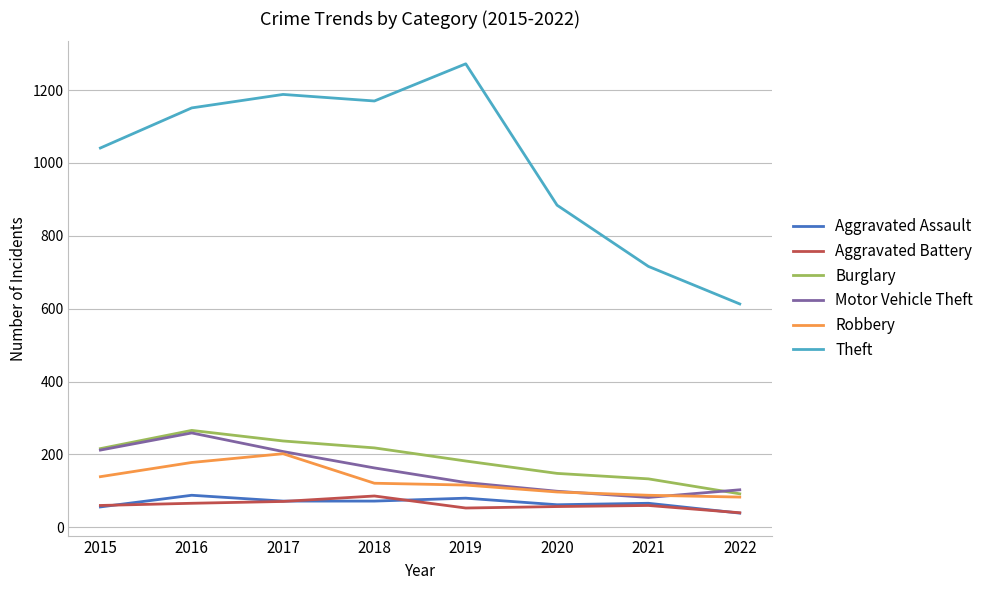

What is the average value of the Aggravated Battery series?

62